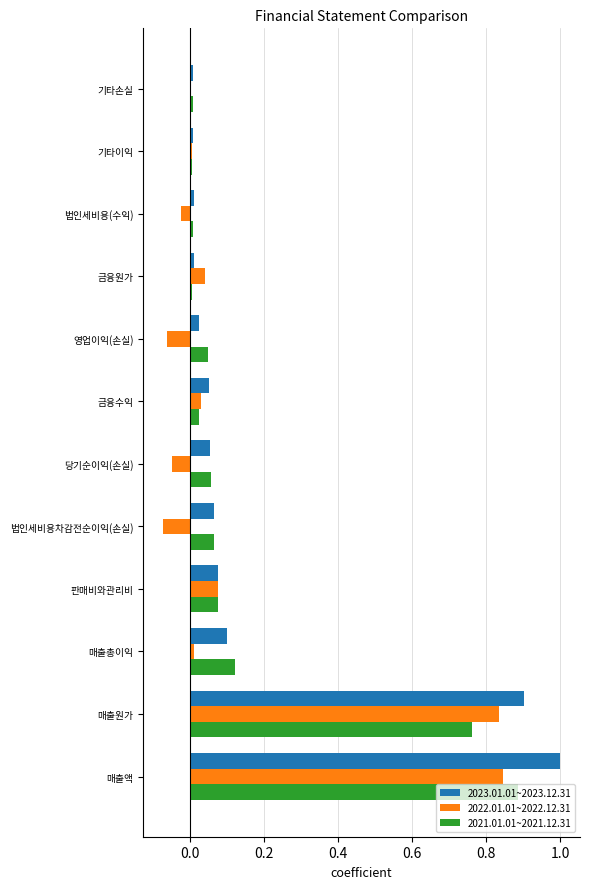

The value of 2021.01.01~2021.12.31 at 법인세비용차감전순이익(손실) is 0.1. True or false?

True